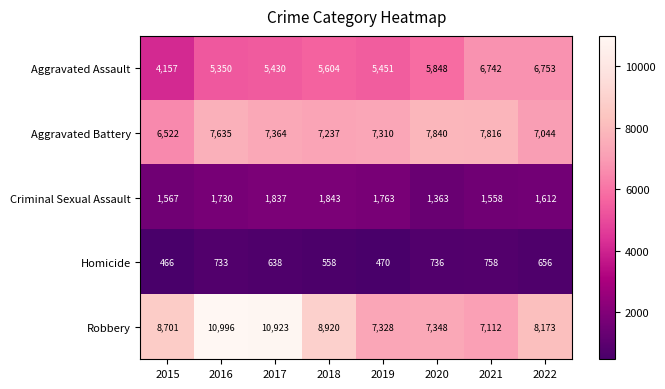

Which series has the largest total across all categories?

Robbery